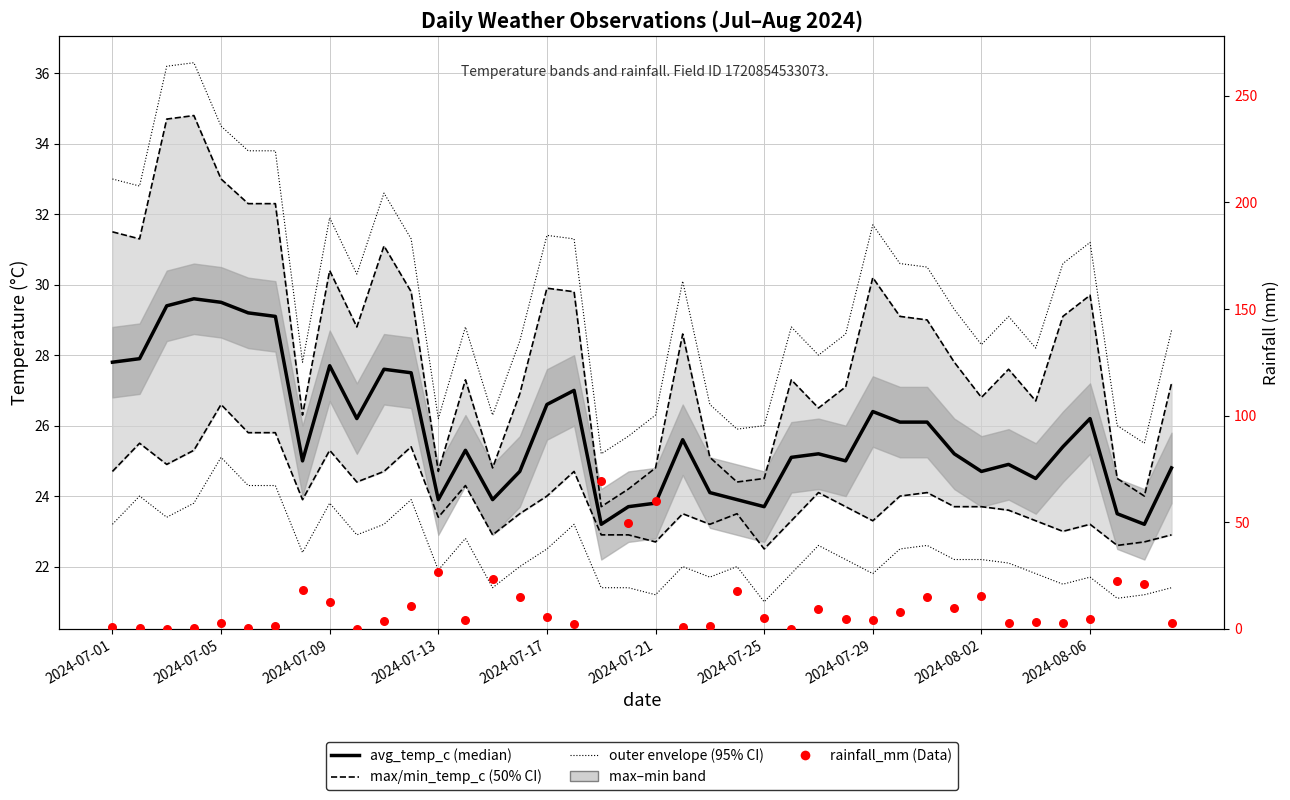

Which series reaches the minimum Y coordinate?

rainfall_mm